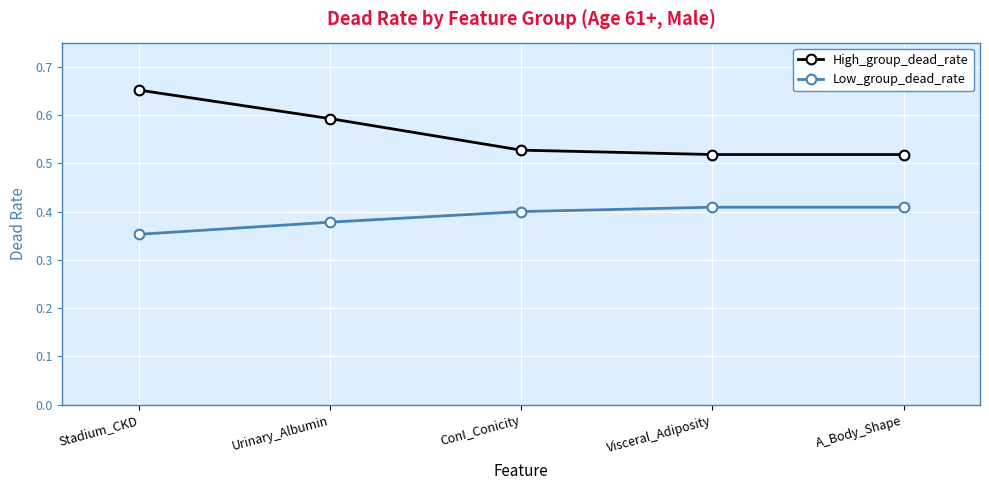

List the series in order of their peak value, lowest first.

Low_group_dead_rate, High_group_dead_rate